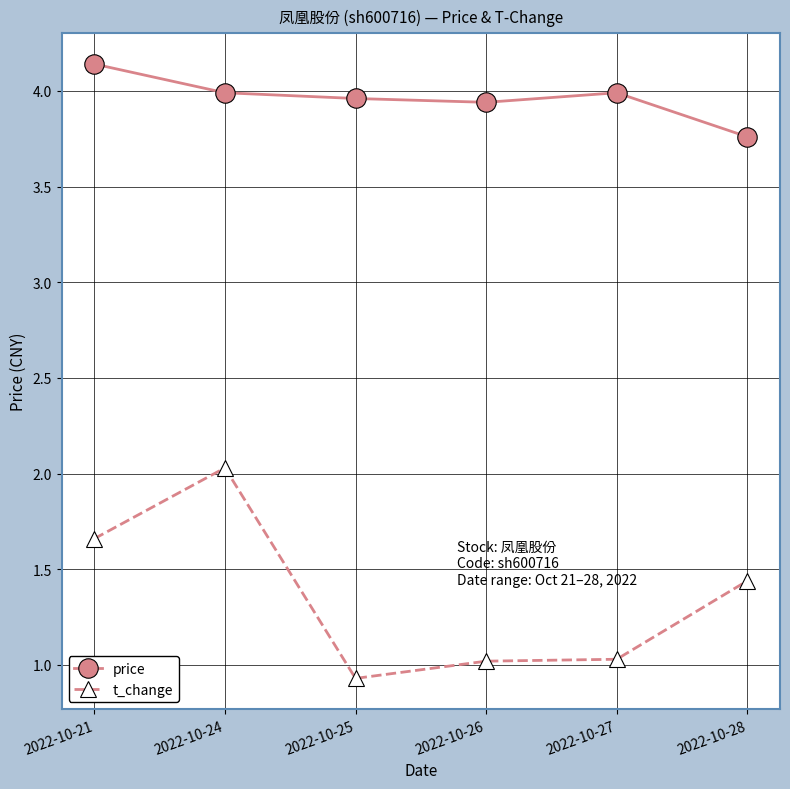

At which category is the sum across all series the highest?

2022-10-24